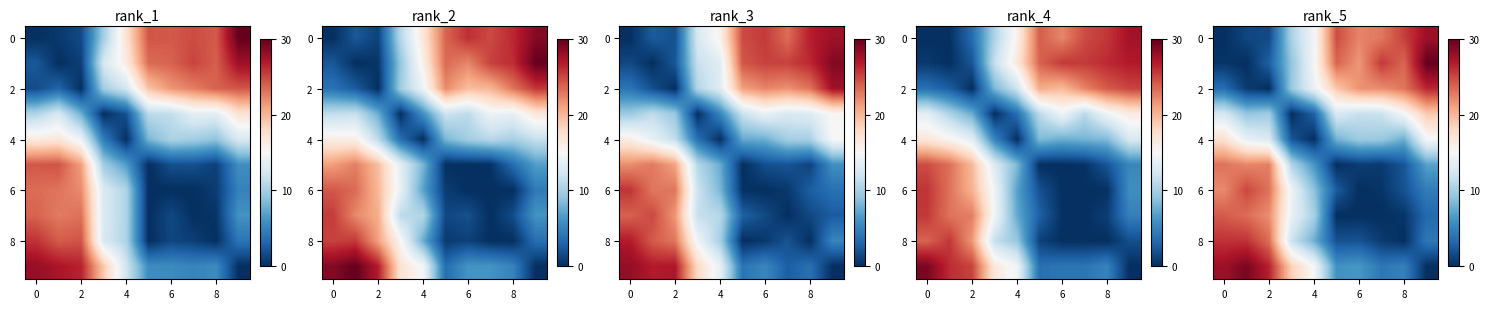

What is the highest value of the row_4 series?

17.3